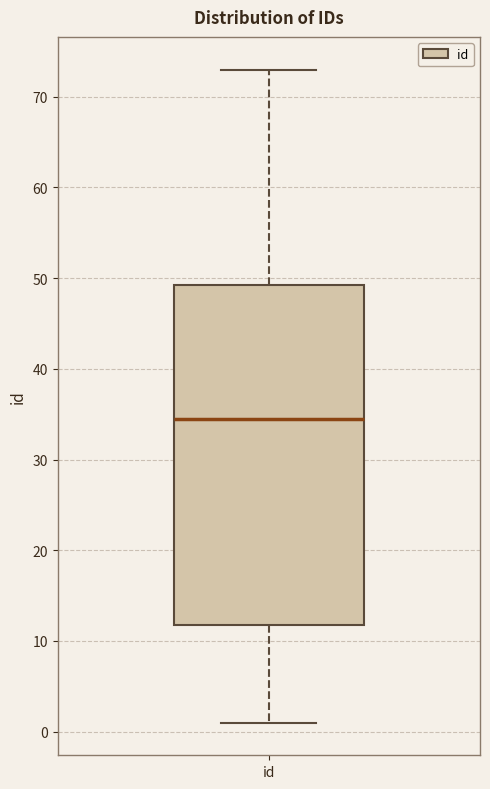

Where does the lower whisker of the box for id end on the y-axis? The values are not printed on the chart, so give them approximately, as read against the axis.

1